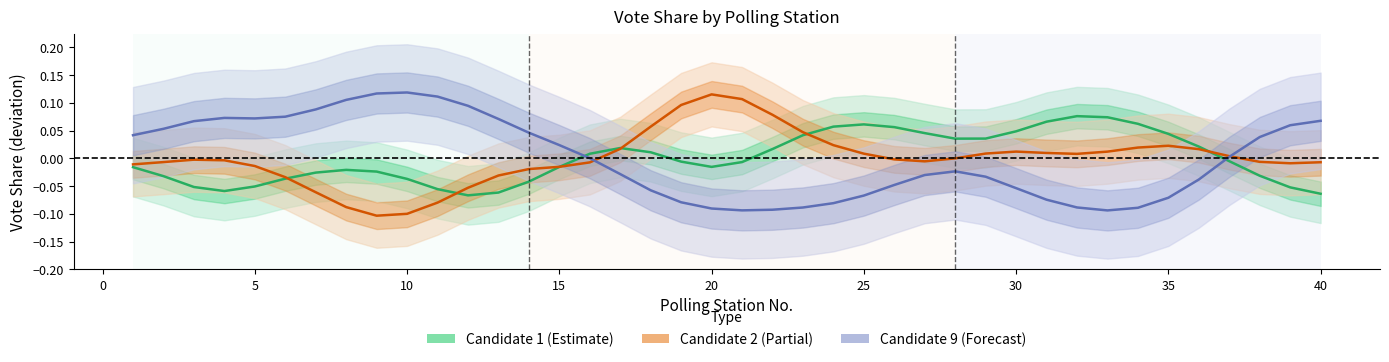

Reading right to left, list all the values displayed in this chart.

1 (Candidate 1): -0.1	-0.1	-0.0	-0.0	0.0	0.0	0.1	0.1	0.1	0.1	0.0	0.0	0.0	0.0	0.1	0.1	0.1	0.0	0.0	-0.0	-0.0	-0.0	0.0	0.0	0.0	-0.0	-0.0	-0.1	-0.1	-0.1	-0.0	-0.0	-0.0	-0.0	-0.0	-0.1	-0.1	-0.1	-0.0	-0.0
2 (Candidate 2): -0.0	-0.0	-0.0	0.0	0.0	0.0	0.0	0.0	0.0	0.0	0.0	0.0	-0.0	-0.0	-0.0	0.0	0.0	0.0	0.1	0.1	0.1	0.1	0.1	0.0	-0.0	-0.0	-0.0	-0.0	-0.1	-0.1	-0.1	-0.1	-0.1	-0.1	-0.0	-0.0	-0.0	-0.0	-0.0	-0.0
9 (Candidate 9): 0.1	0.1	0.0	0.0	-0.0	-0.1	-0.1	-0.1	-0.1	-0.1	-0.1	-0.0	-0.0	-0.0	-0.0	-0.1	-0.1	-0.1	-0.1	-0.1	-0.1	-0.1	-0.1	-0.0	0.0	0.0	0.0	0.1	0.1	0.1	0.1	0.1	0.1	0.1	0.1	0.1	0.1	0.1	0.1	0.0